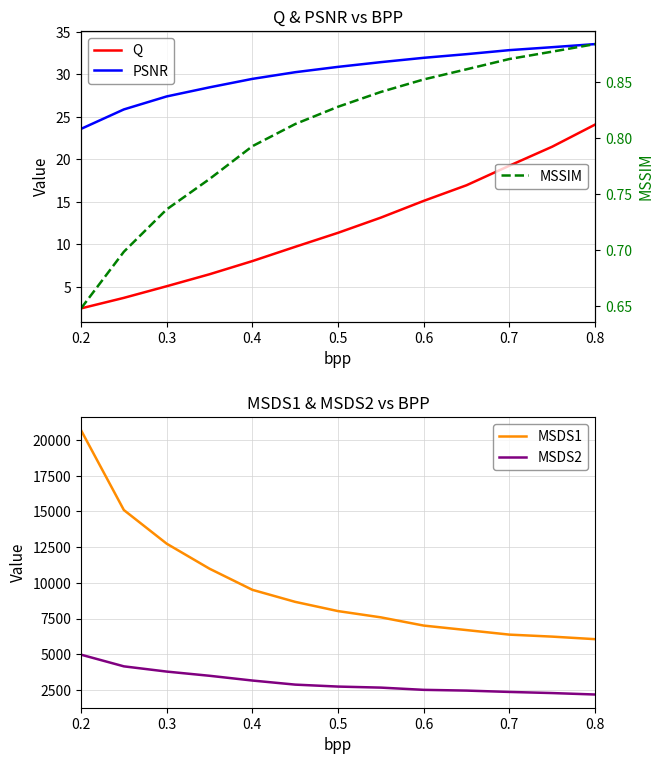

True or false: MSDS1 and MSDS2 intersect in this chart.

False